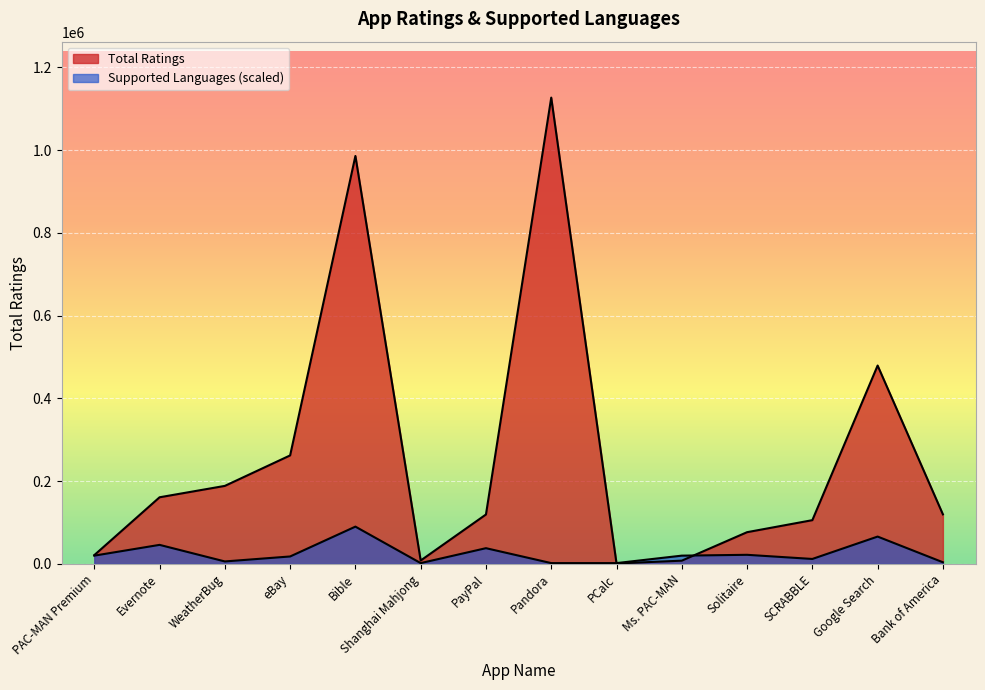

Where is the first local maximum for Supported Languages?

Evernote